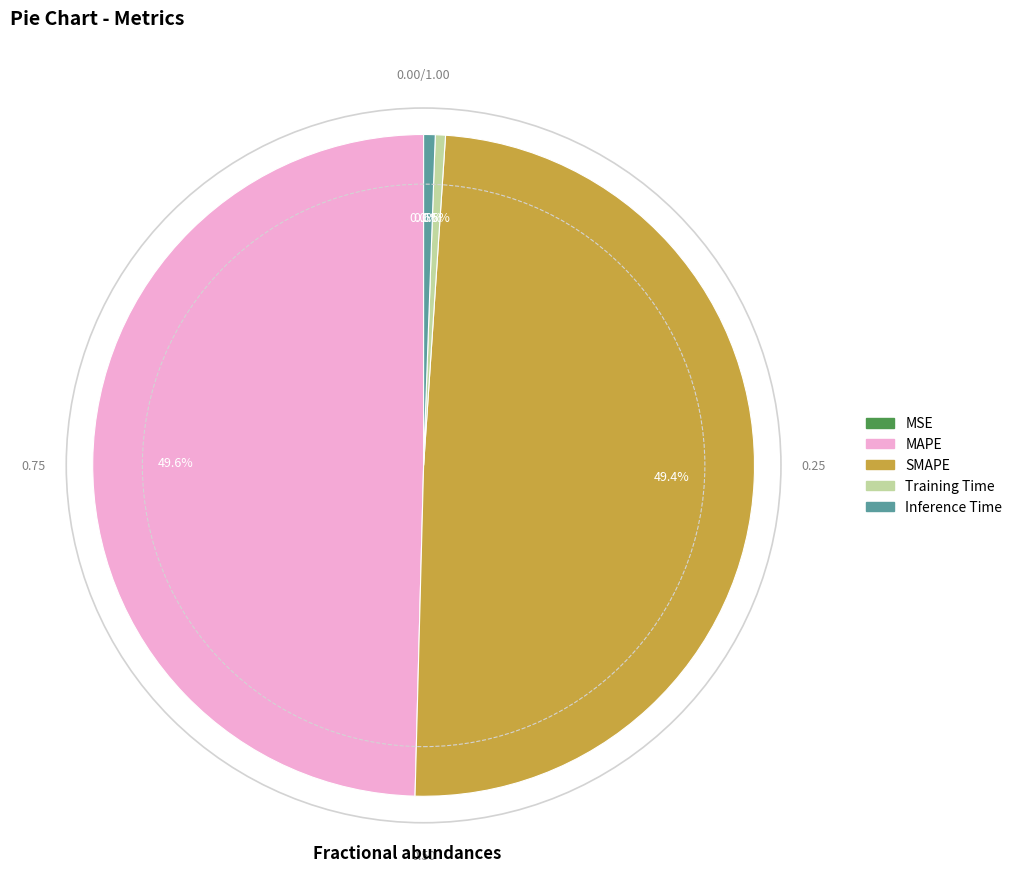

Is there a majority slice in this chart?

No